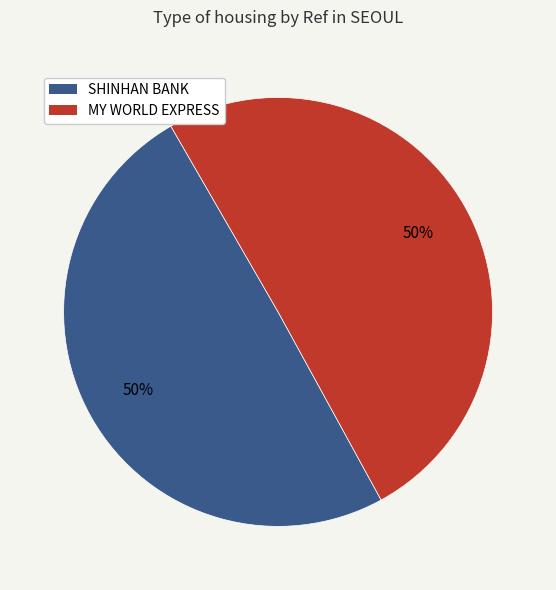

Is it true that MY WORLD EXPRESS is 50% of the pie?

True